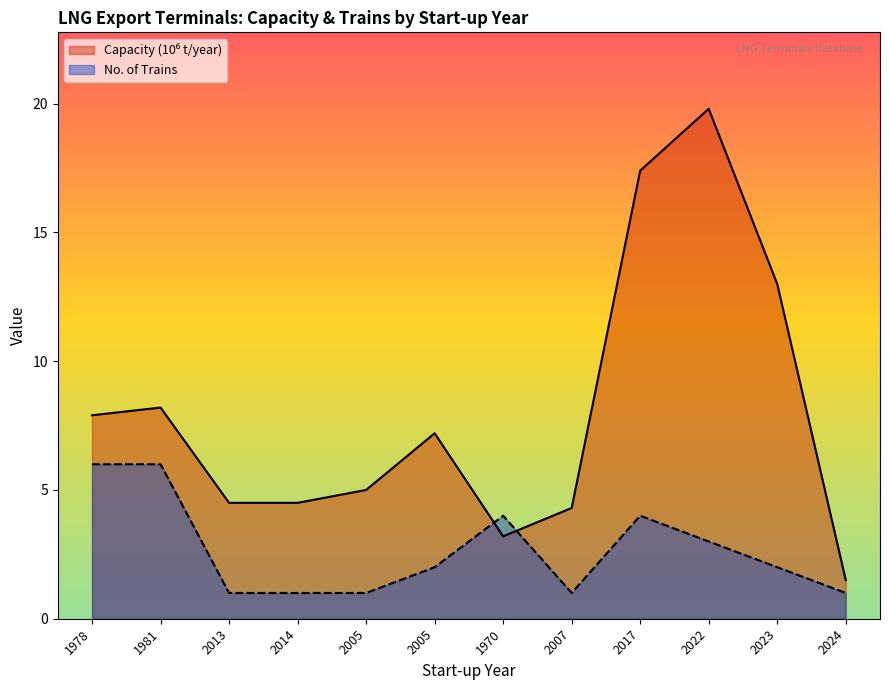

What is the label of the 3rd point from the left?

2013